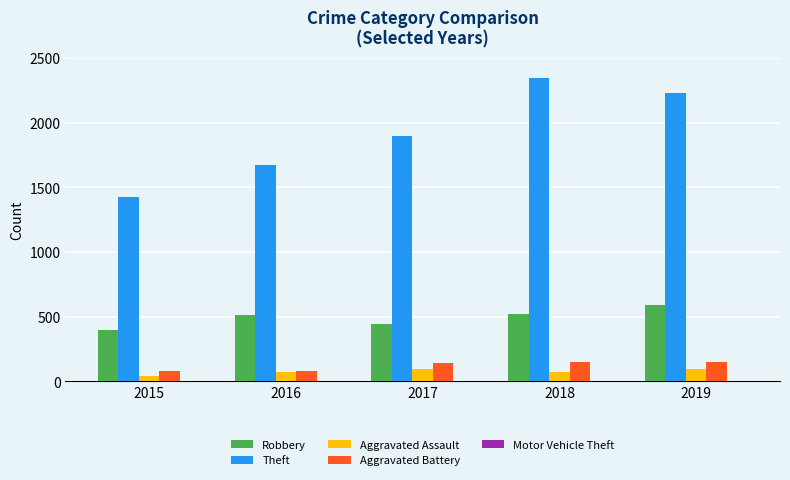

What is the maximum value shown in the chart?

2342